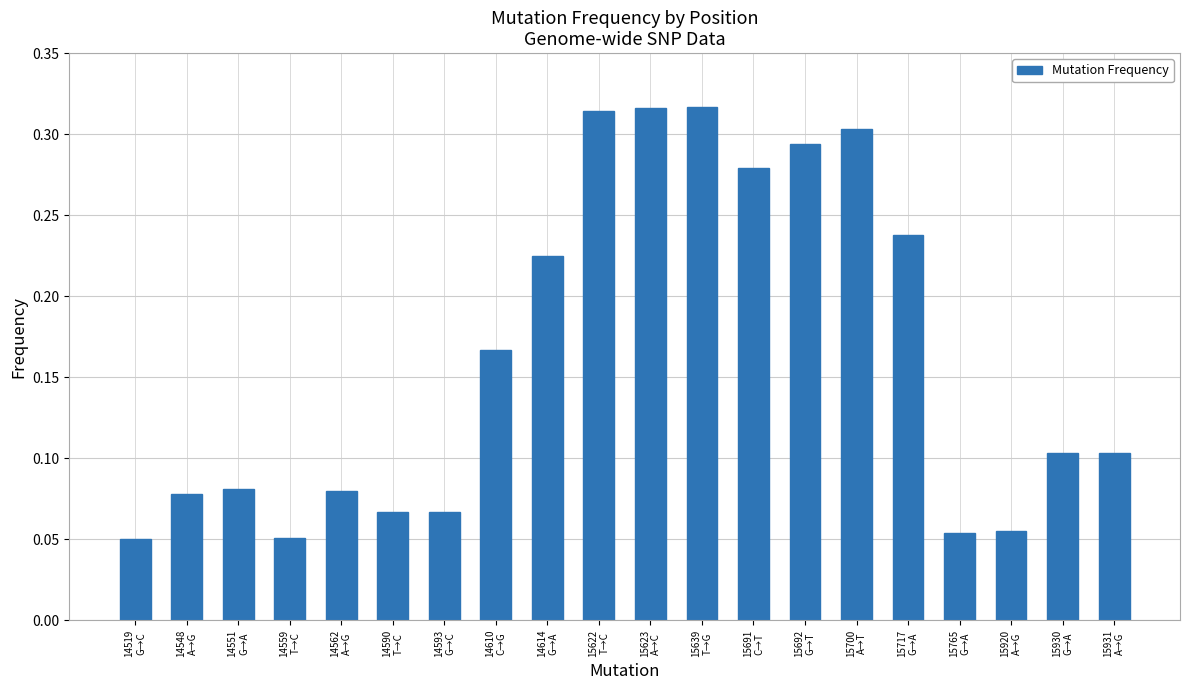

What is the sum of the values at 14548
A→G and 15639
T→G?

0.4